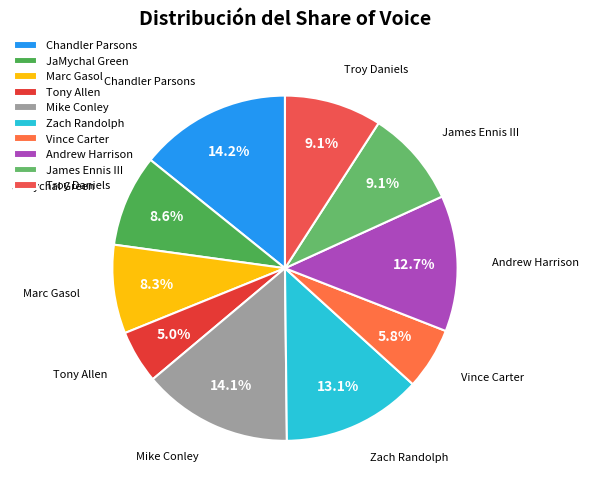

What portion of the pie excludes Chandler Parsons?

85.8%